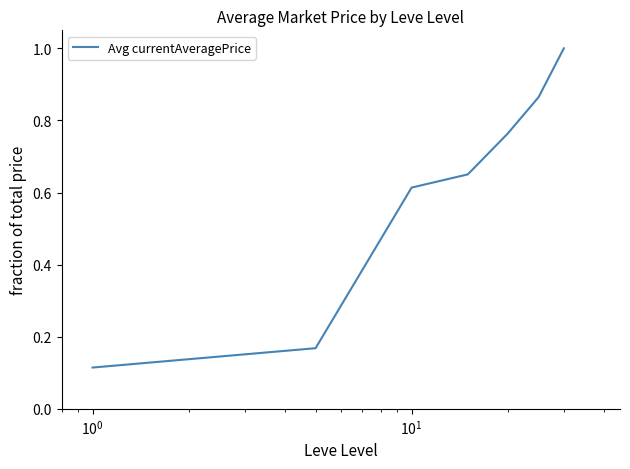

What is the maximum value shown in the chart?

1.0